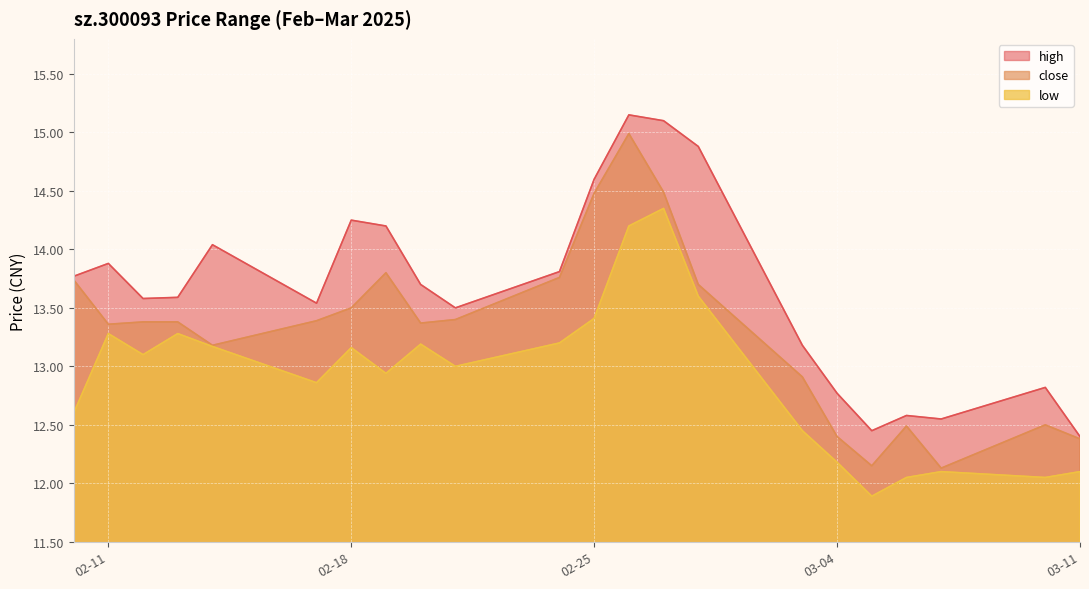

What is the difference between the maximum and second lowest values in the close series?

2.8